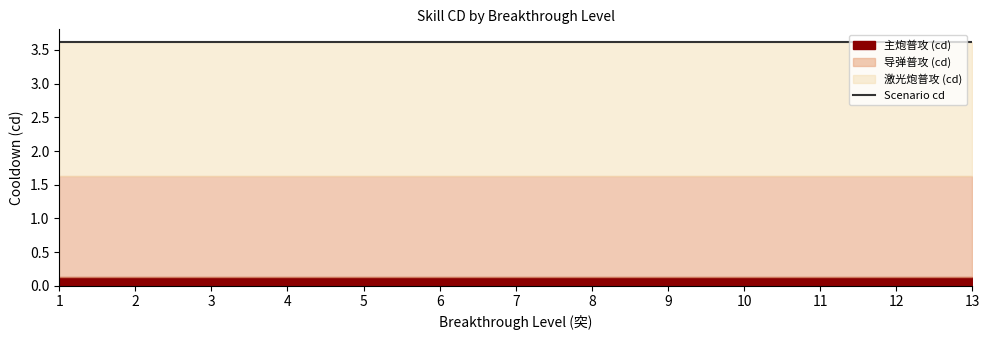

What is the value of the 主炮普攻 (cd) point at the 7th from the left?

0.1